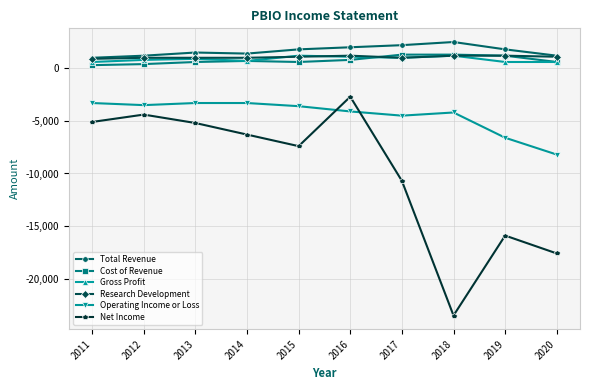

Is the value of Operating Income or Loss at 2013 greater than the value of Net Income at 2015?

Yes